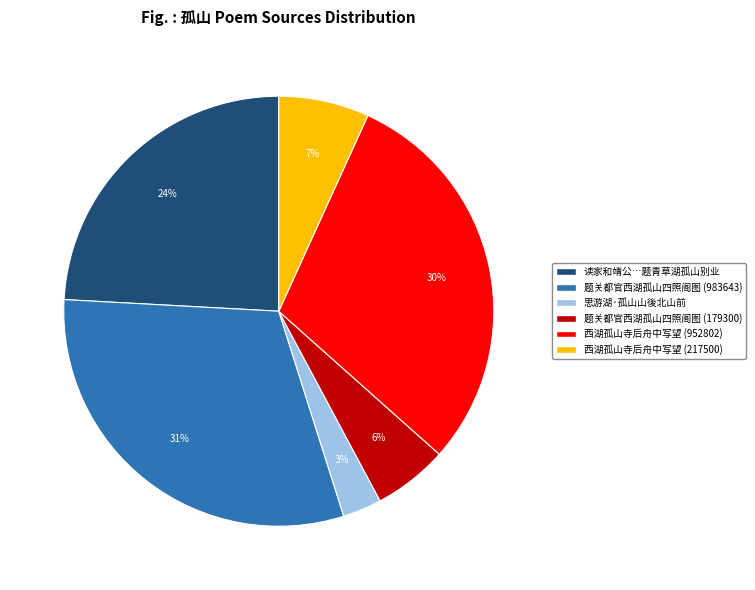

How many segments does this pie chart have?

6